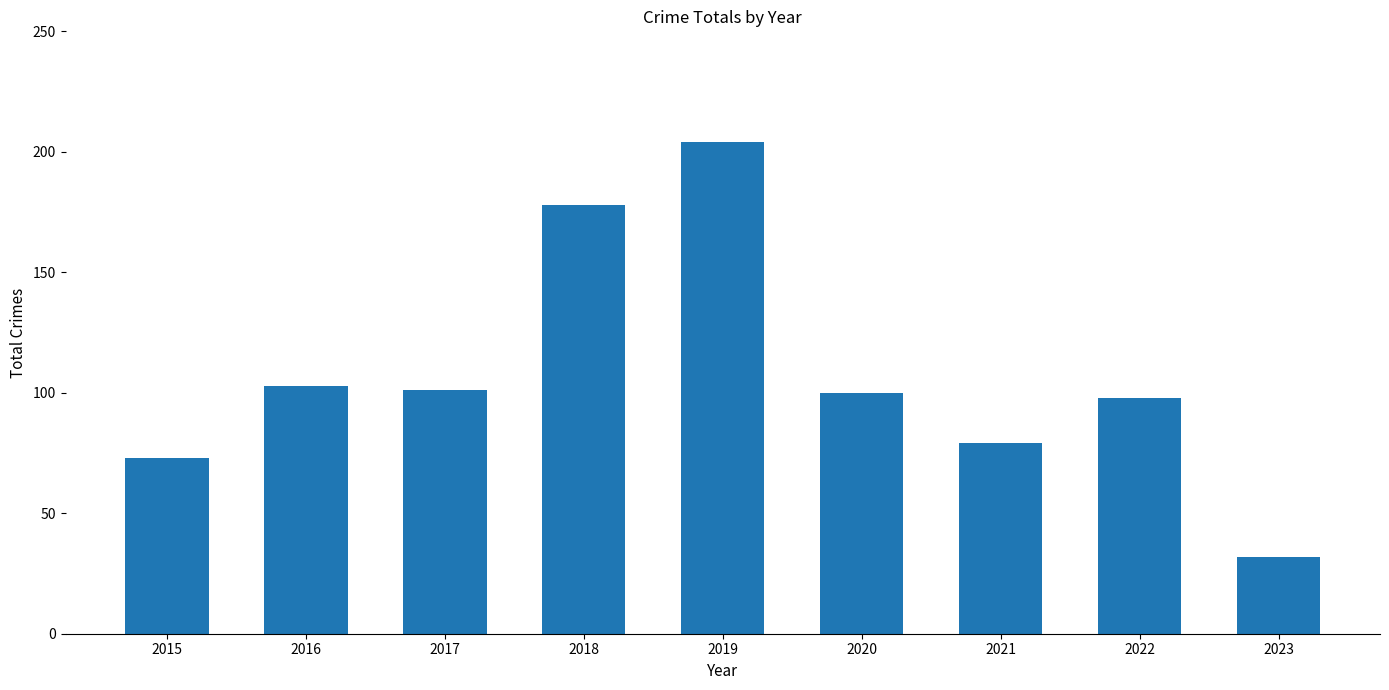

True or false: the data shows 101 at 2017.

True